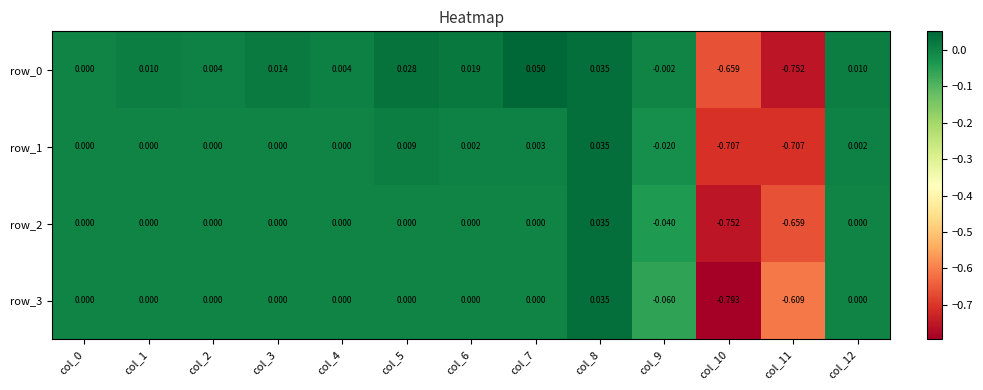

How many categories are shown in the chart?

13